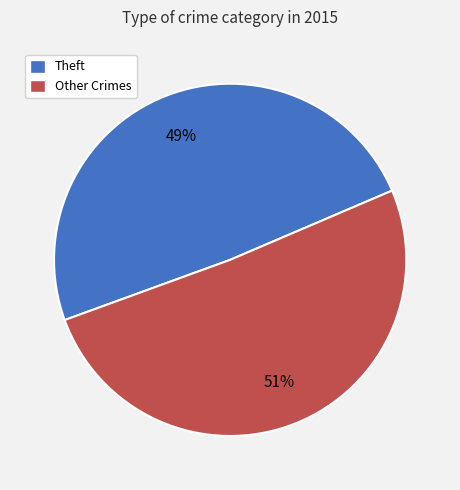

To the nearest percent, what is the average slice percentage?

50%